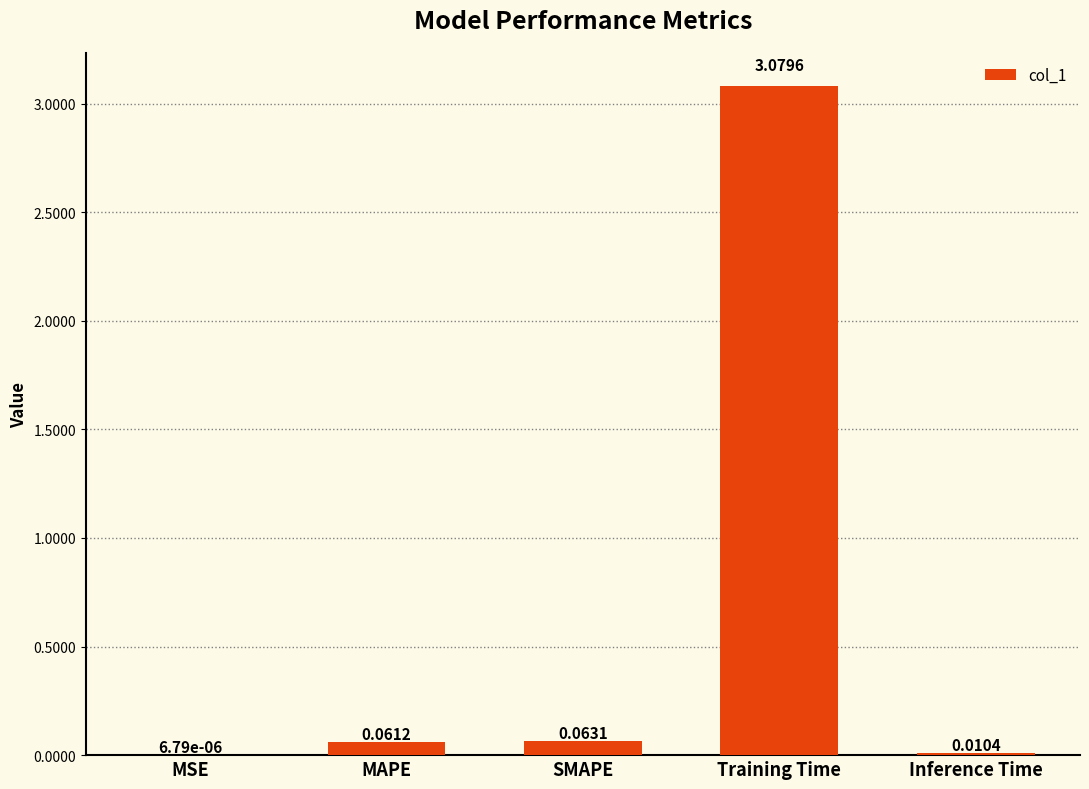

What is the change in value from SMAPE to Training Time?

+3.0